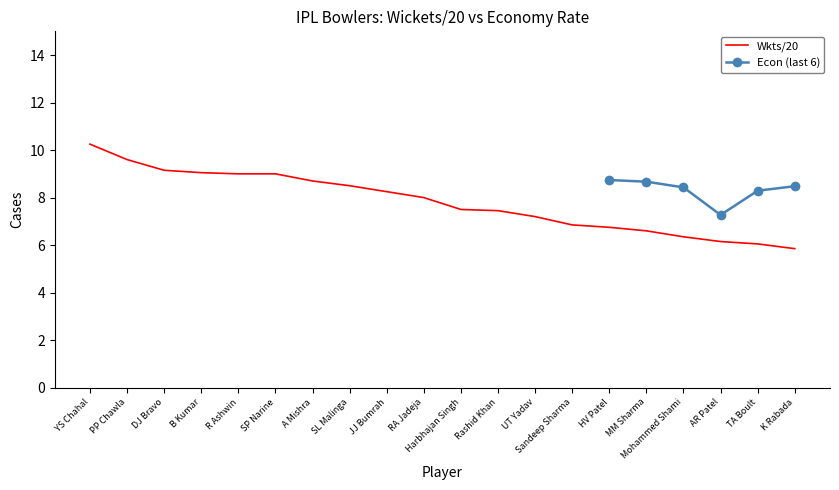

Is this an area chart (filled region under the line)?

No